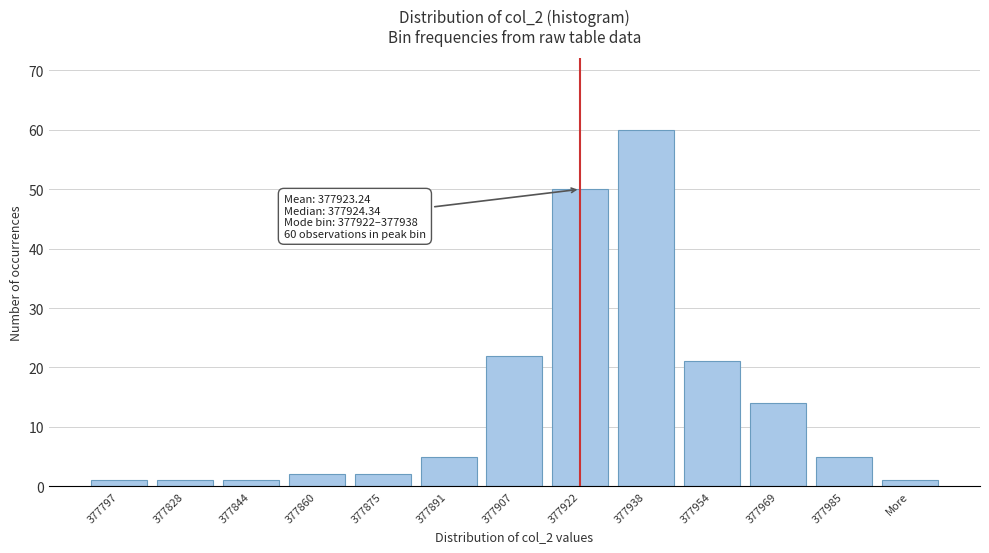

Reading left to right, list all the values displayed in this chart.

377797=1	377828=1	377844=1	377860=2	377875=2	377891=5	377907=22	377922=50	377938=60	377954=21	377969=14	377985=5	More=1